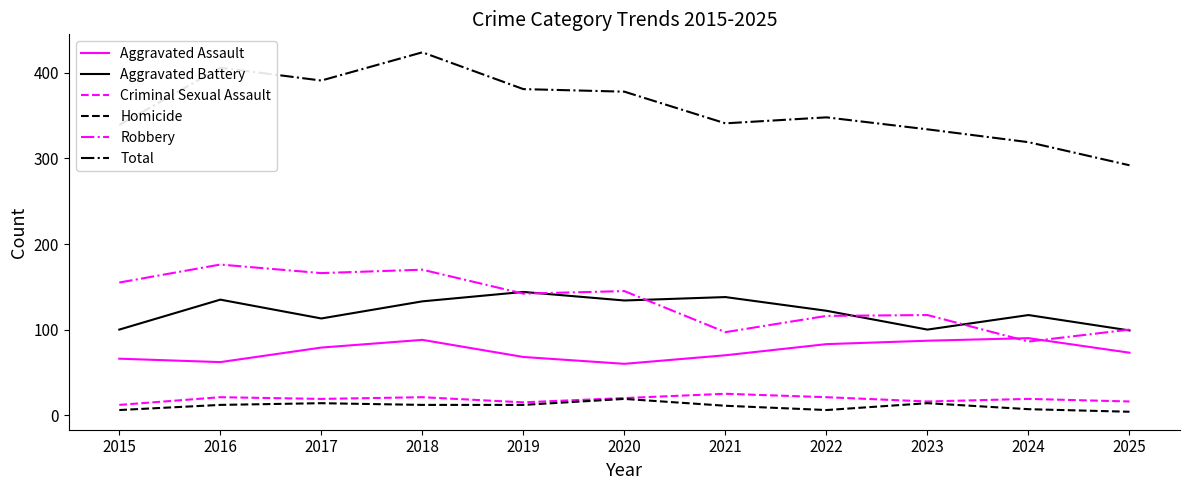

What is the spread (max minus min) of values at 2020?

359